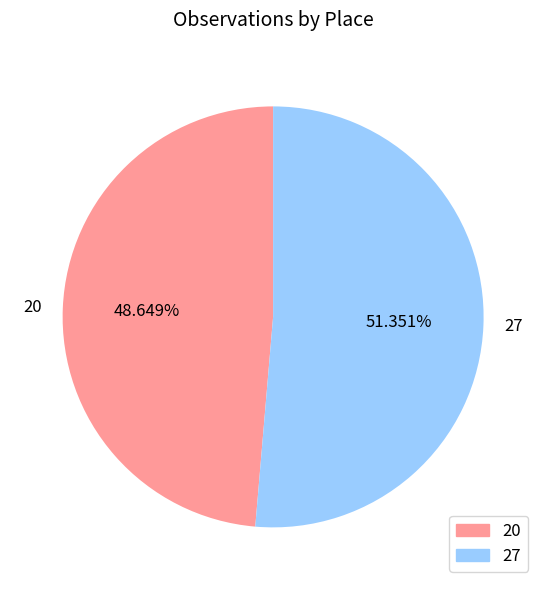

The 20 slice represents 62% of the pie. True or false?

False